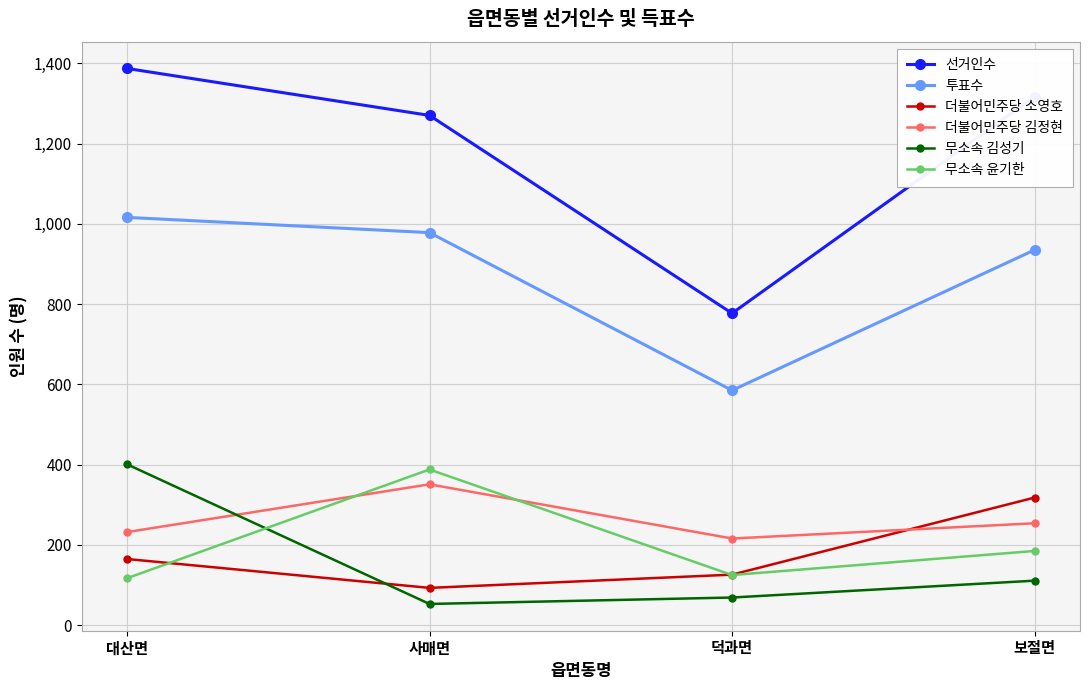

At which label does 더불어민주당 소영호 reach its minimum?

사매면